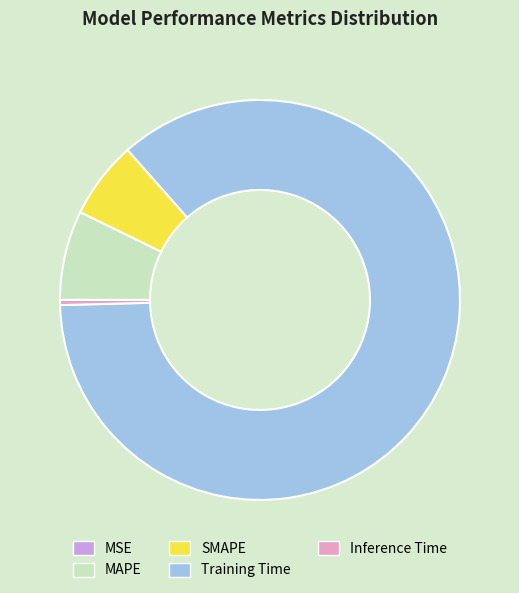

What is the largest slice in the pie chart?

Training Time